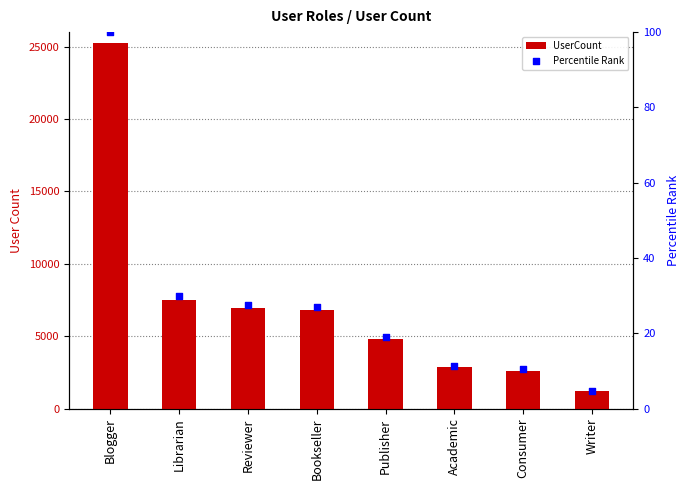

At how many categories does at least one series exceed 5721?

4